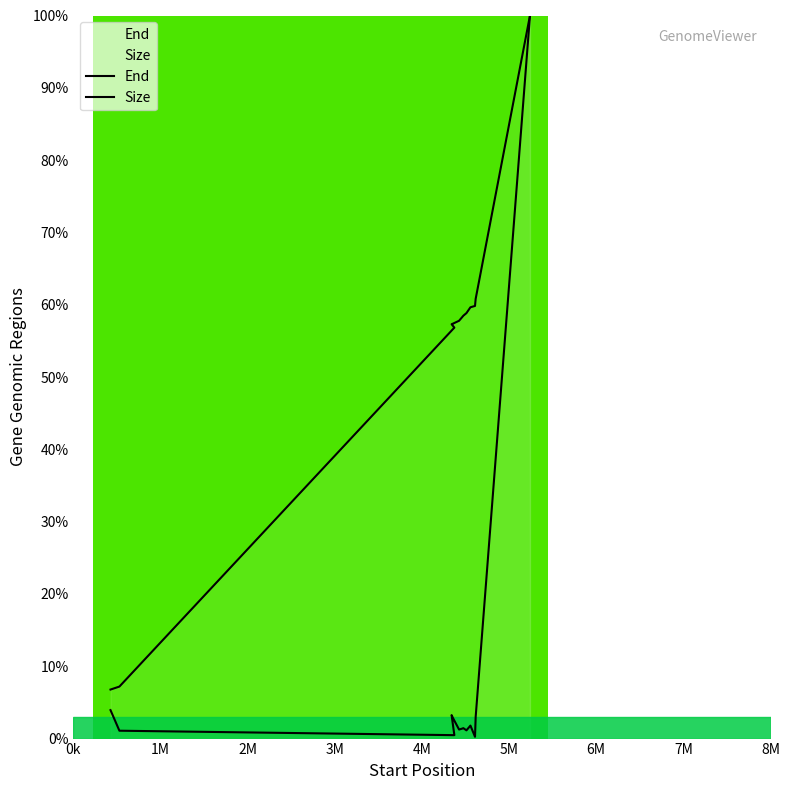

Rank the series by their maximum value, from lowest to highest.

End, Size